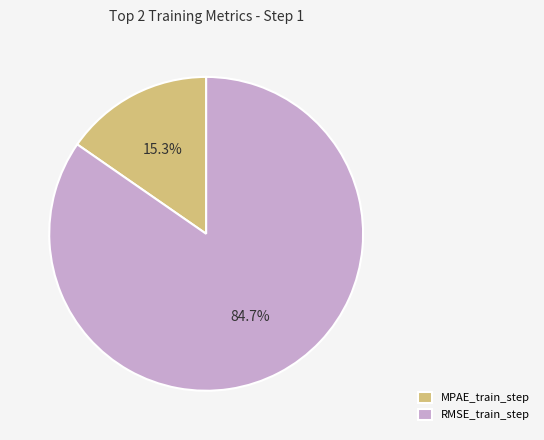

What percentage is NOT represented by MPAE_train_step?

84.7%